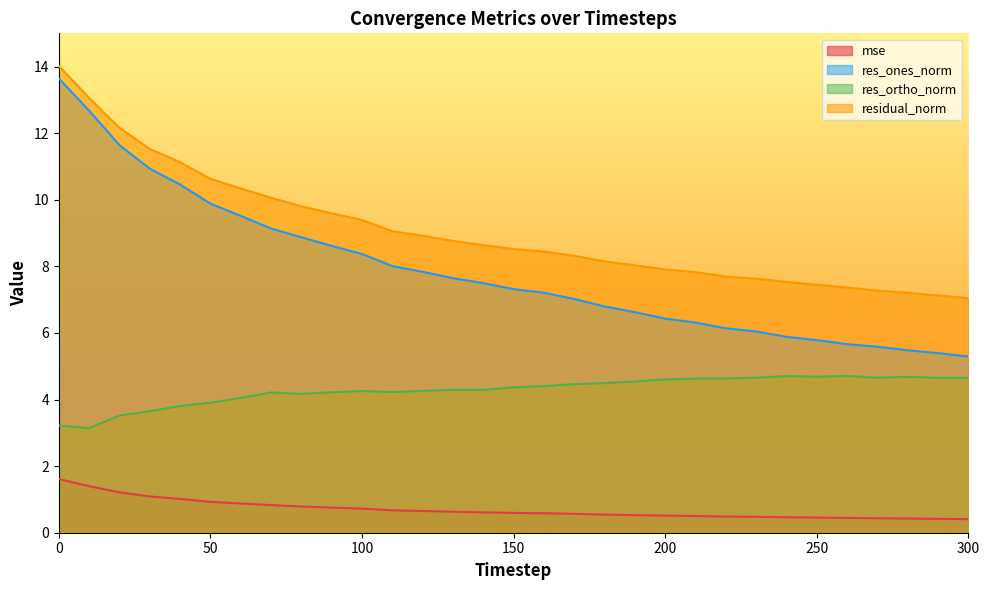

What is the difference between the highest and lowest values at 210?

7.3